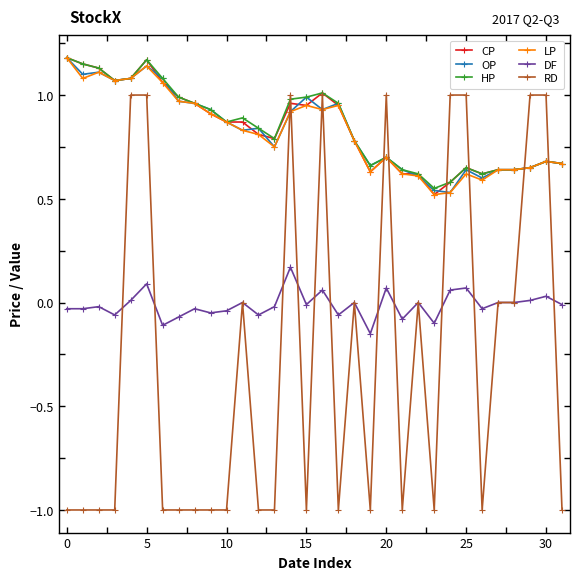

Which series has the largest range (max minus min)?

RD